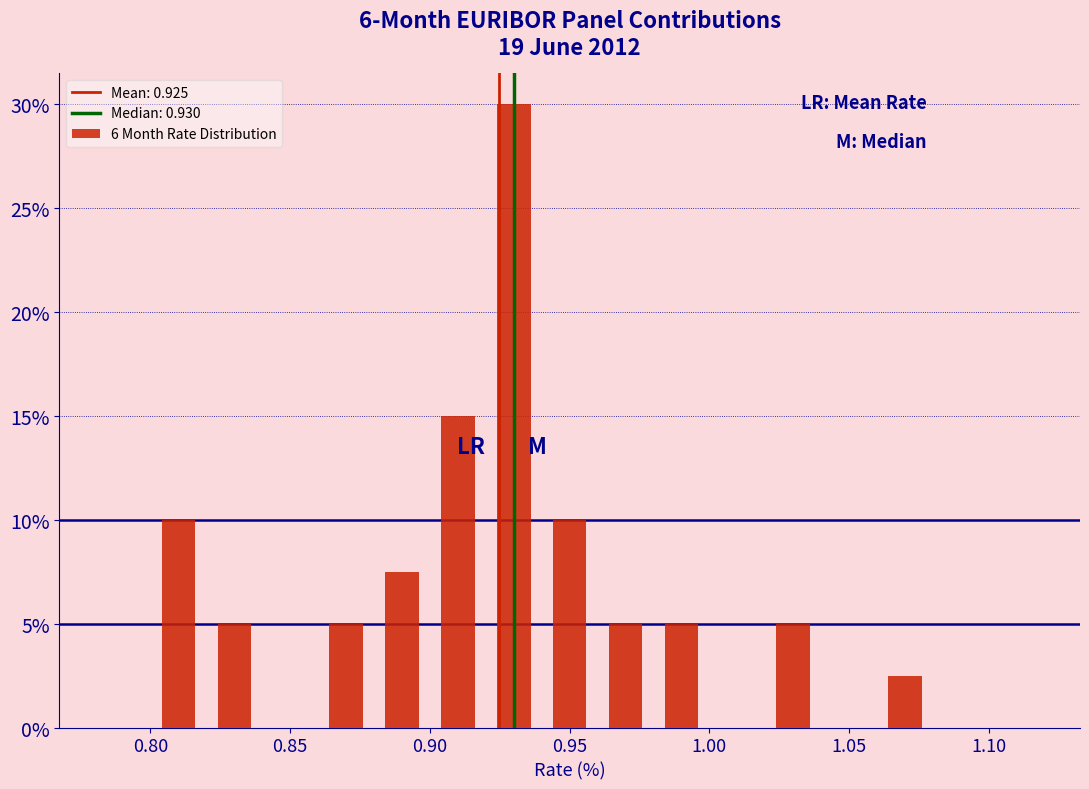

Reading left to right, list every bar in this chart as the range it spans on the x-axis followed by its height. The values are not printed on the chart, so give them approximately, as read against the axis.

0.78 to 0.80: 0
0.80 to 0.82: 10.0
0.82 to 0.84: 5.0
0.84 to 0.86: 0
0.86 to 0.88: 5.0
0.88 to 0.90: 7.5
0.90 to 0.92: 15.0
0.92 to 0.94: 30.0
0.94 to 0.96: 10.0
0.96 to 0.98: 5.0
0.98 to 1.00: 5.0
1.00 to 1.02: 0
1.02 to 1.04: 5.0
1.04 to 1.06: 0
1.06 to 1.08: 2.5
1.08 to 1.10: 0
1.10 to 1.12: 0